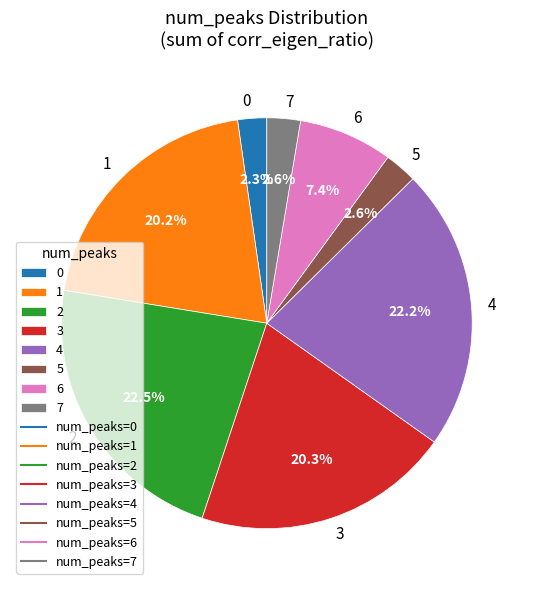

Does any single category account for the majority?

No